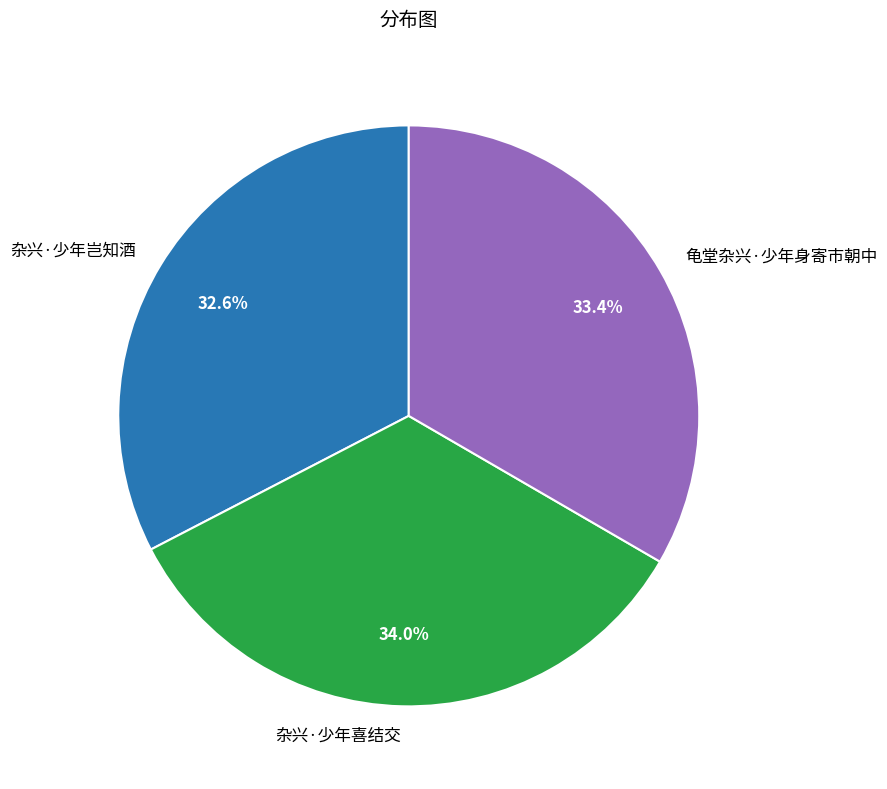

To the nearest percent, what is the difference between the 龟堂杂兴·少年身寄市朝中 and 杂兴·少年喜结交 slice percentages?

1%